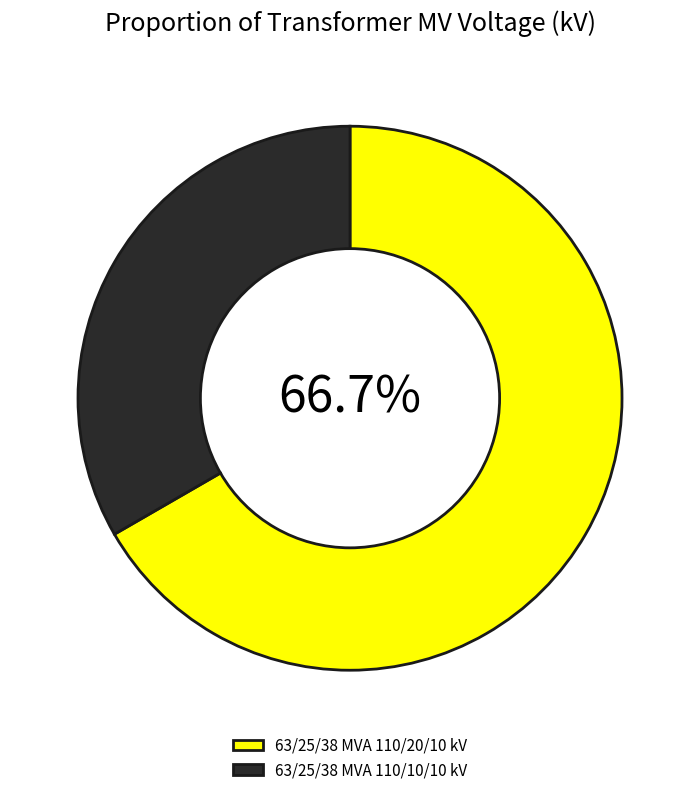

Which category has the biggest portion of the pie?

63/25/38 MVA 110/20/10 kV